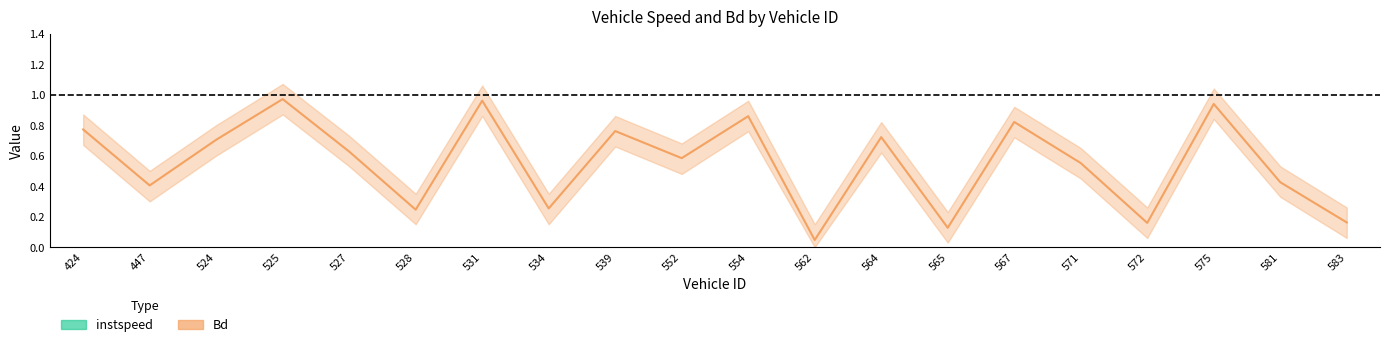

Which series has the largest total across all categories?

instspeed